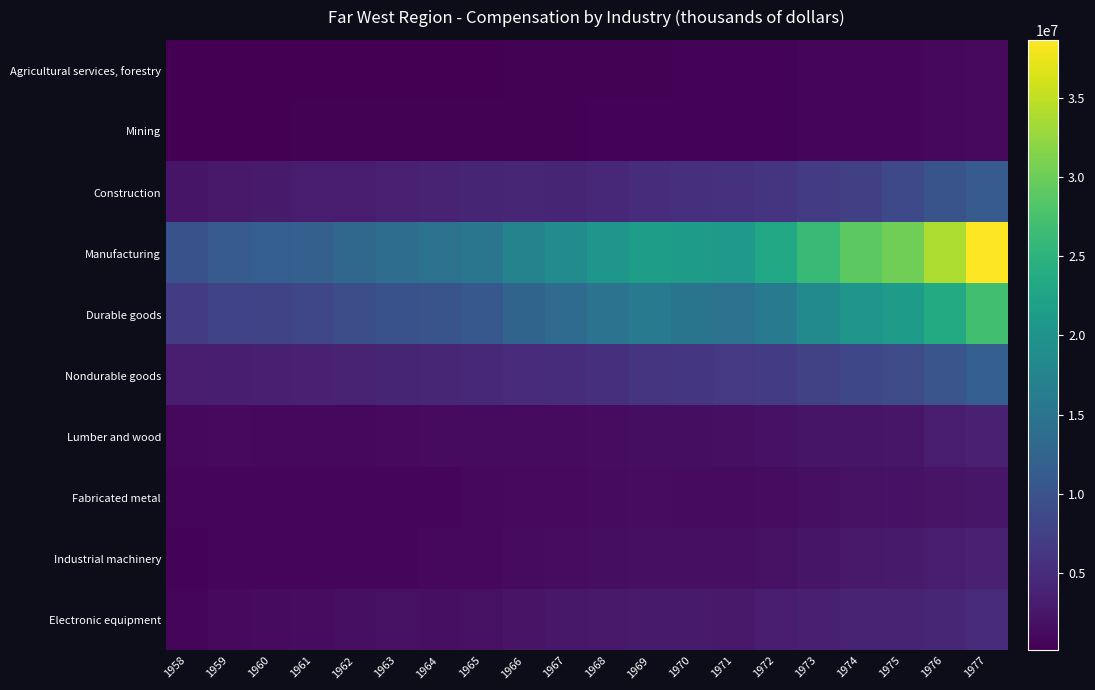

How many distinct data groups are displayed?

10